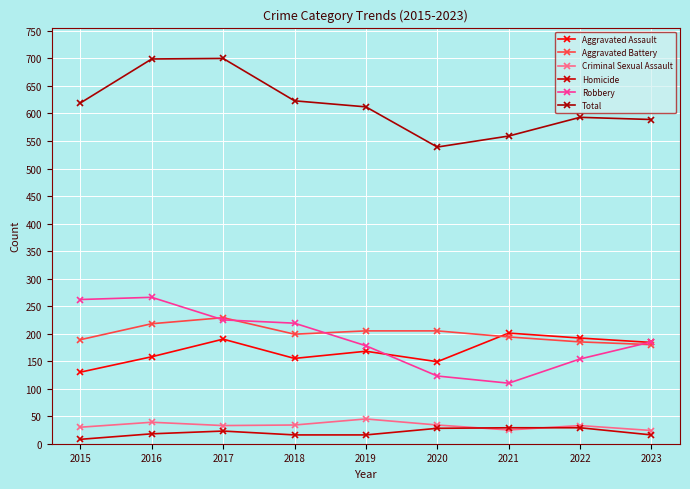

What is the highest value of the Robbery series?

266